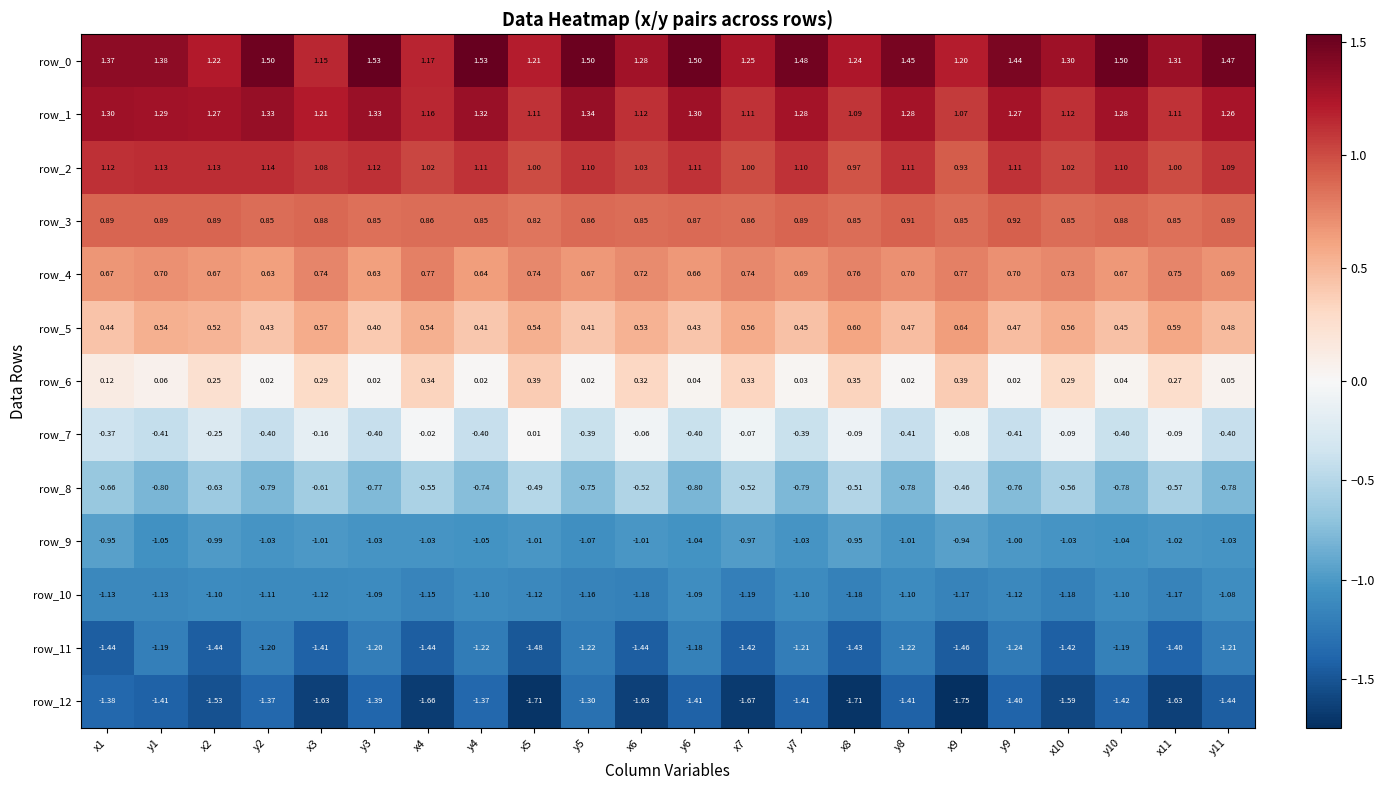

Is the value of row_8 at x1 greater than the value of row_10 at x10?

Yes